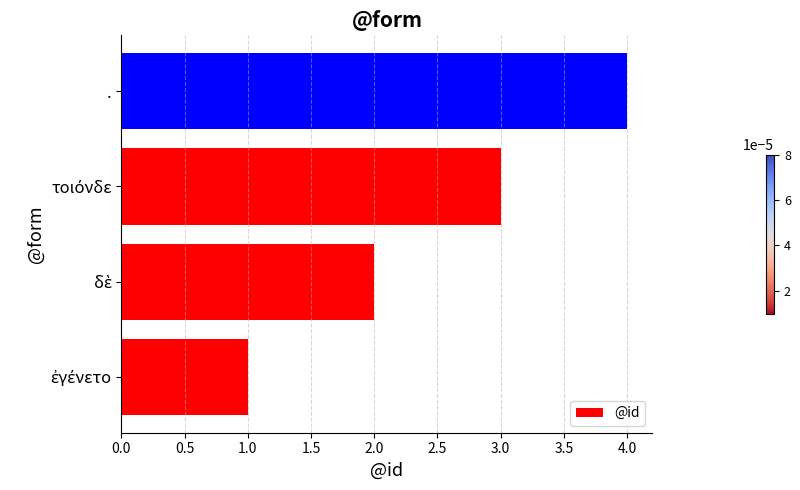

How many data points are less than 3?

2